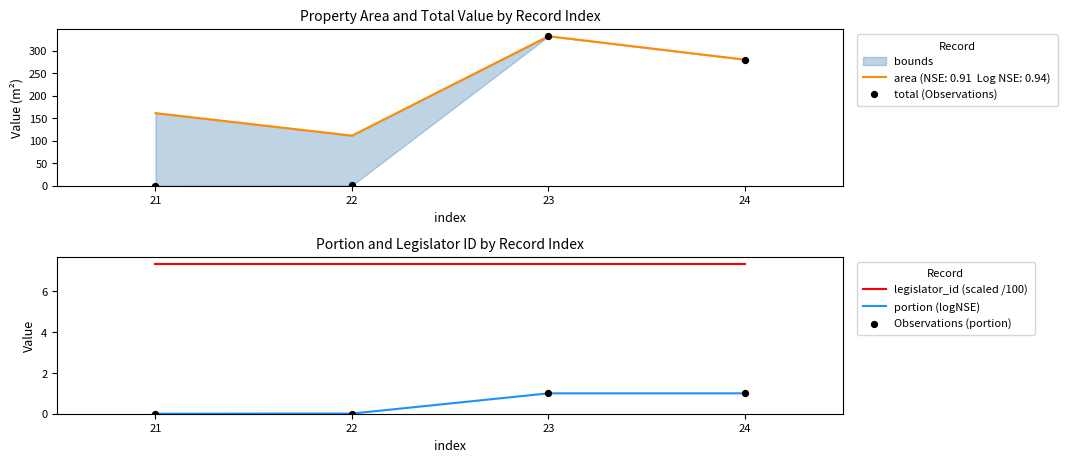

Which series reaches the maximum Y coordinate?

total (Observations)